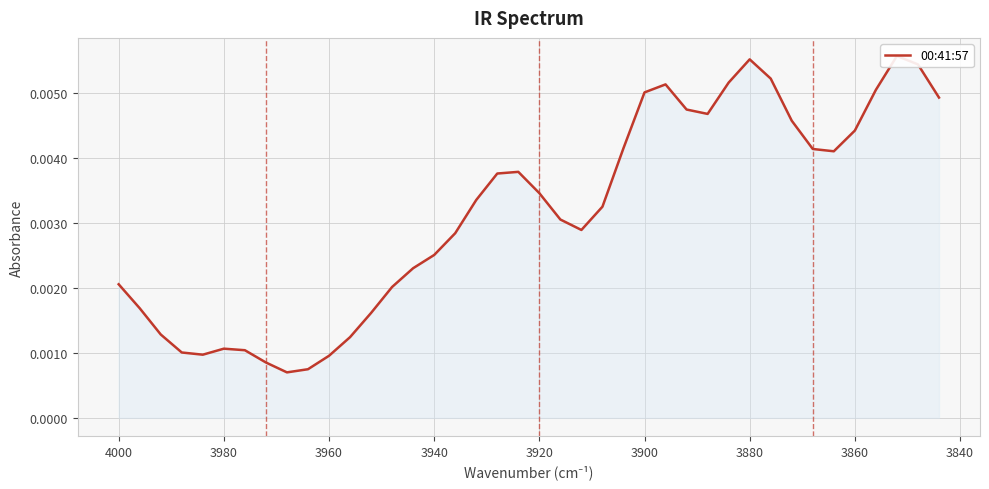

Is it true that the value at 3880 is 0.0?

False